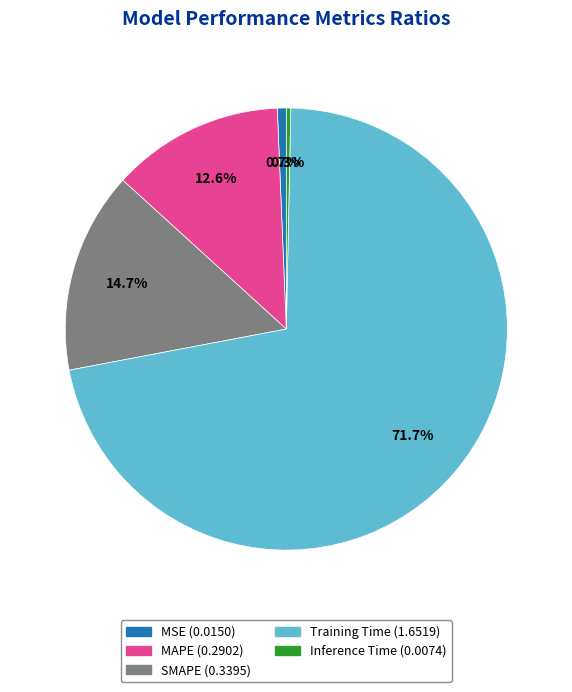

True or false: Training Time accounts for 72% of the total.

True